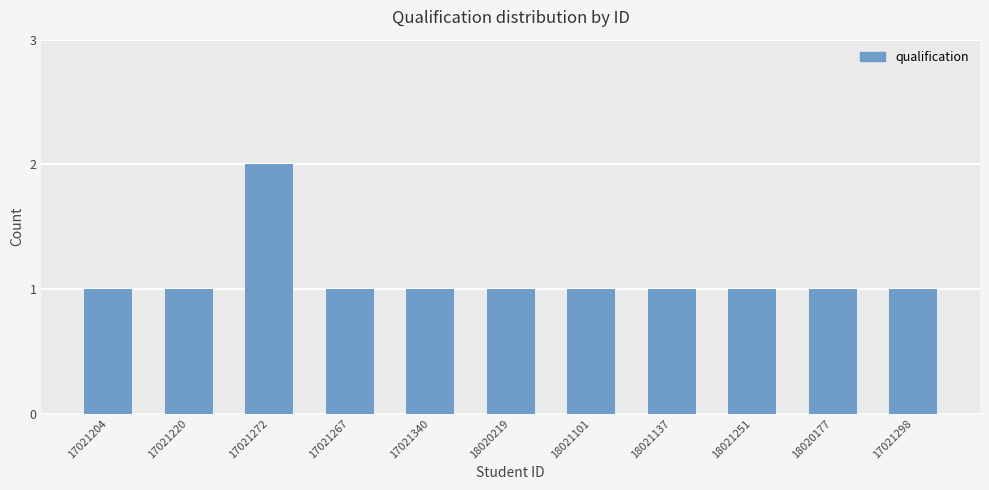

What is the difference between the maximum and minimum values?

1